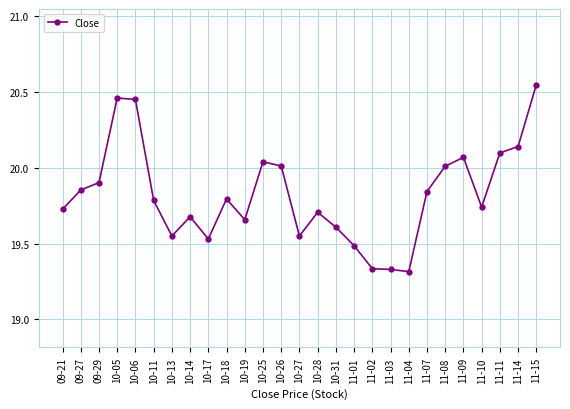

What is the label of the 7th point from the right?

11-07